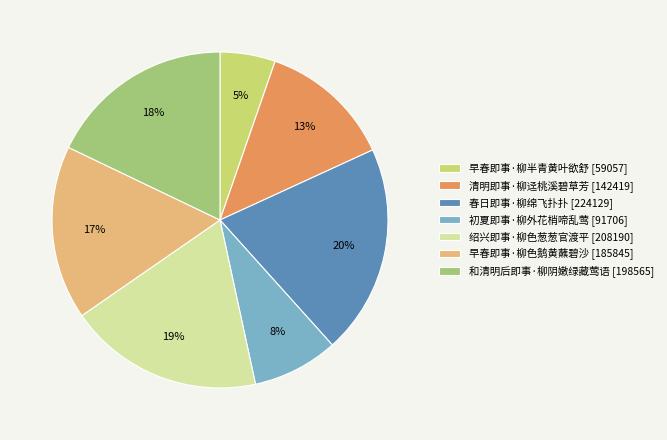

What is the ratio of the value at 绍兴即事·柳色葱葱官渡平 [208190] to the value at 春日即事·柳绵飞扑扑 [224129]?

0.9